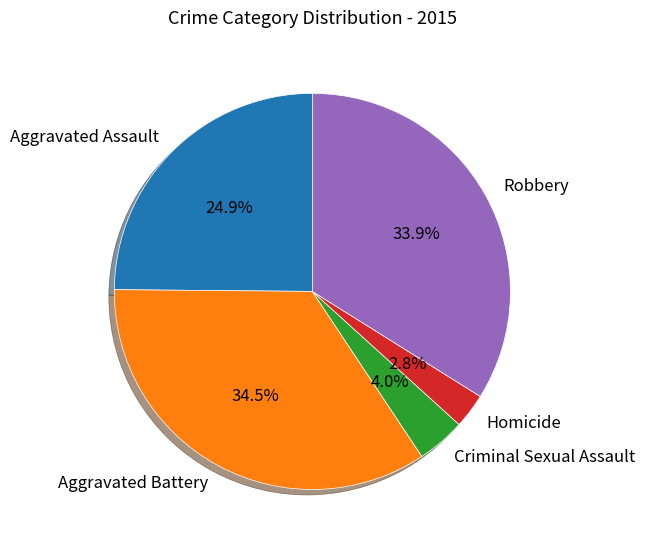

Which category has the smallest portion of the pie?

Homicide